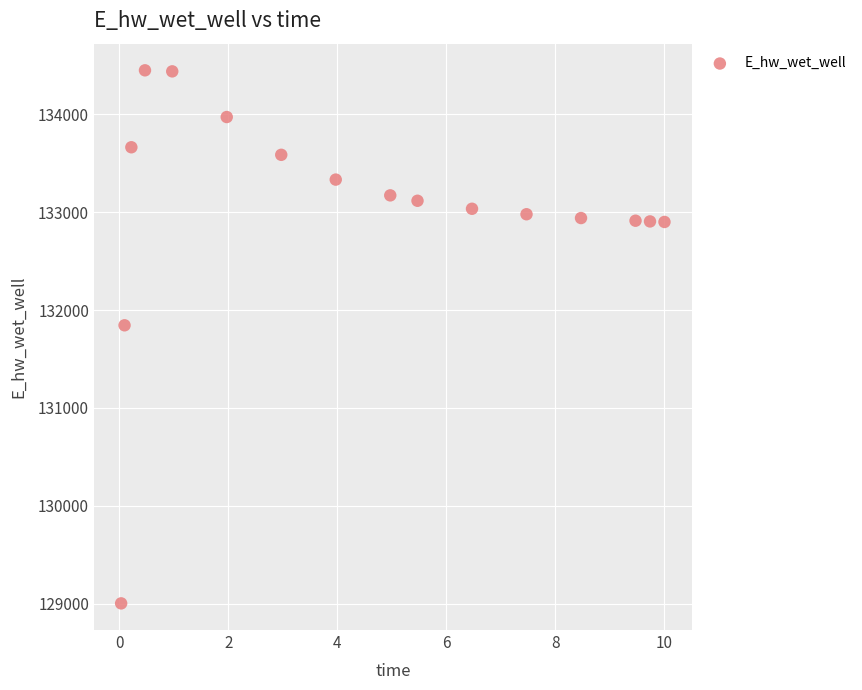

What is the range of Y values (max minus min)?

5445.7